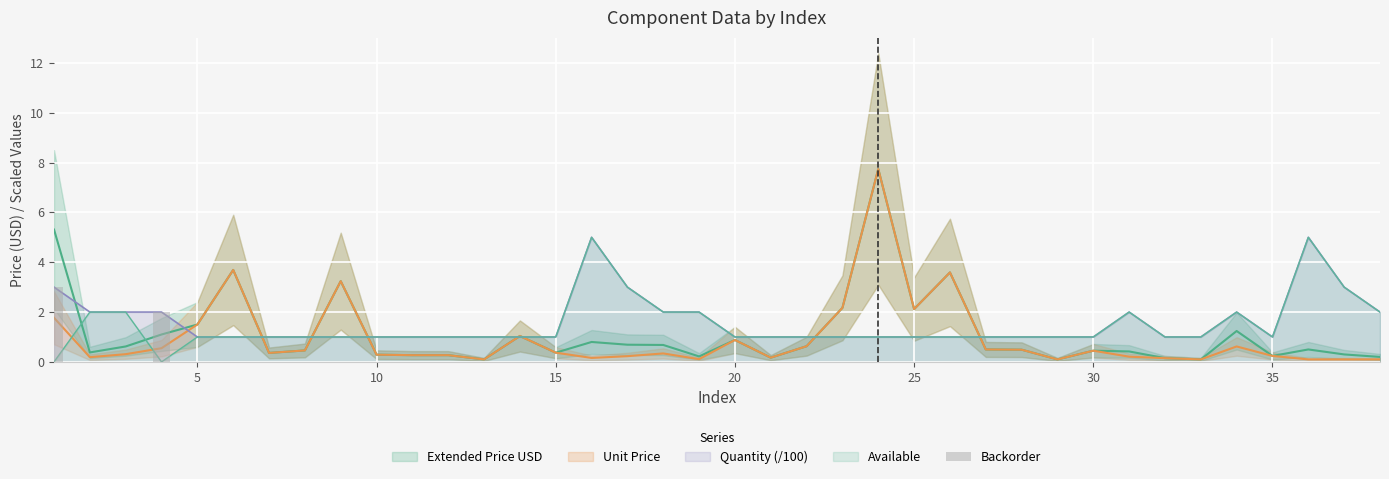

How many categories are shown in the chart?

38